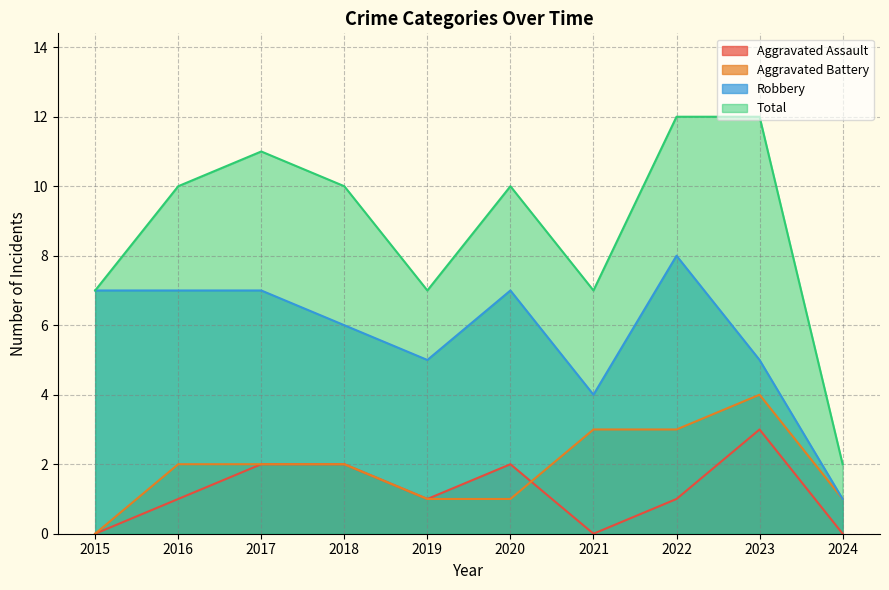

The value of Robbery at 2021 is 4. True or false?

True